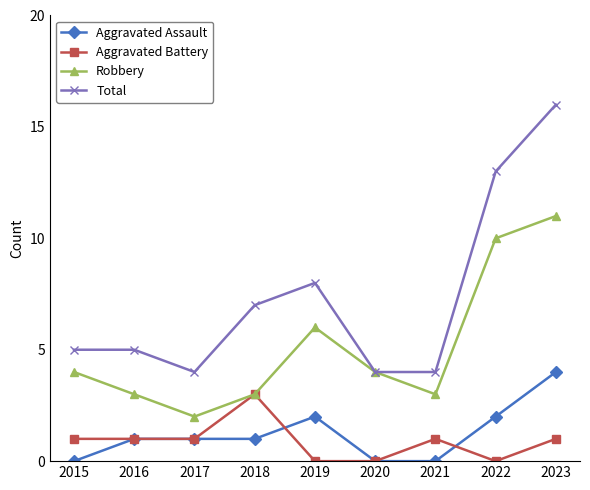

At how many categories does at least one series exceed 3?

9